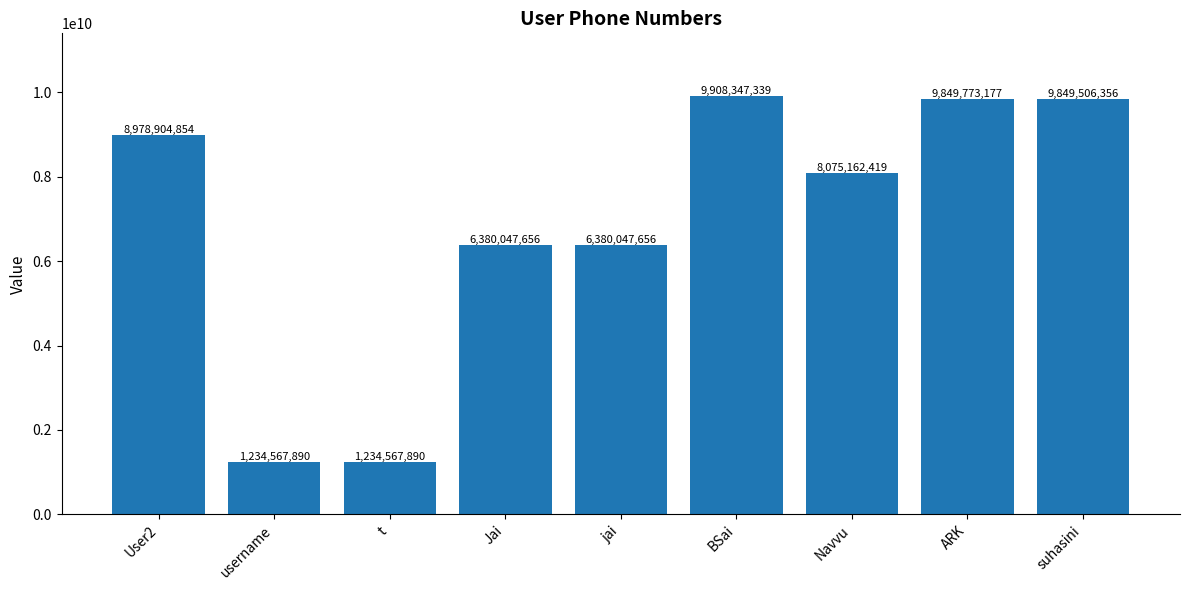

What is the sum of all values?

61890925237